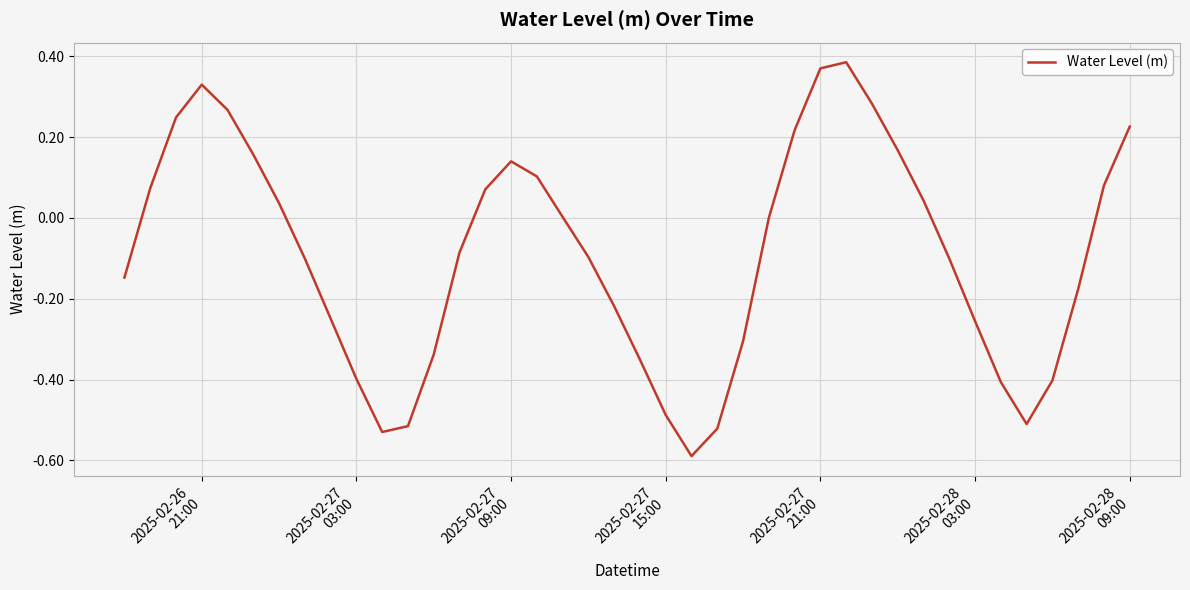

How many interior local peaks (higher than both neighbors) does the data have?

3